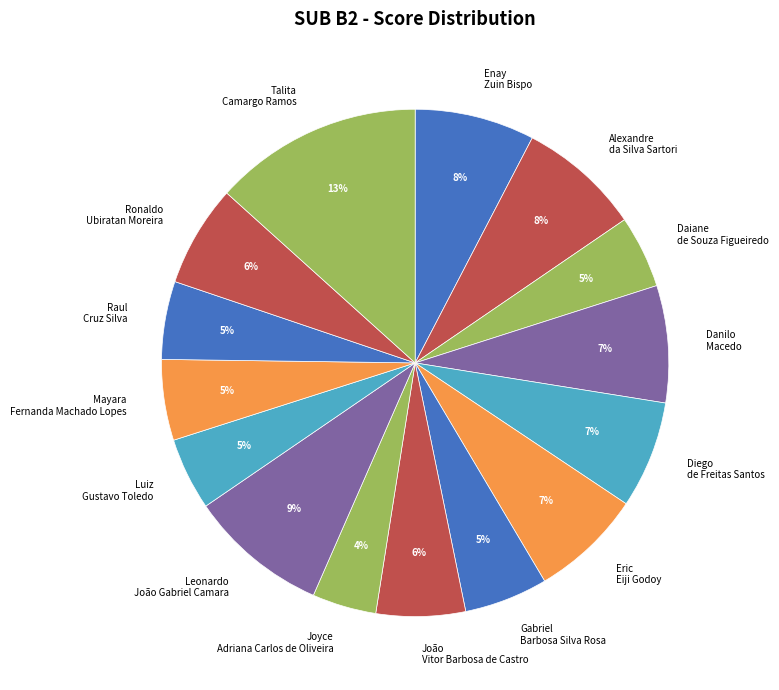

To the nearest percent, what is the difference between the Enay Zuin Bispo and Raul Cruz Silva slice percentages?

3%